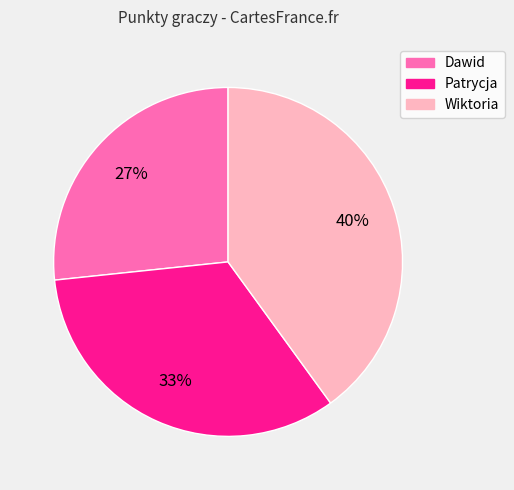

What is the largest slice in the pie chart?

Wiktoria